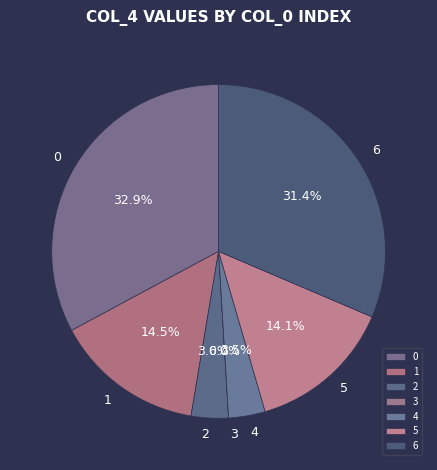

Rank the categories by value from lowest to highest.

3, 4, 2, 5, 1, 6, 0